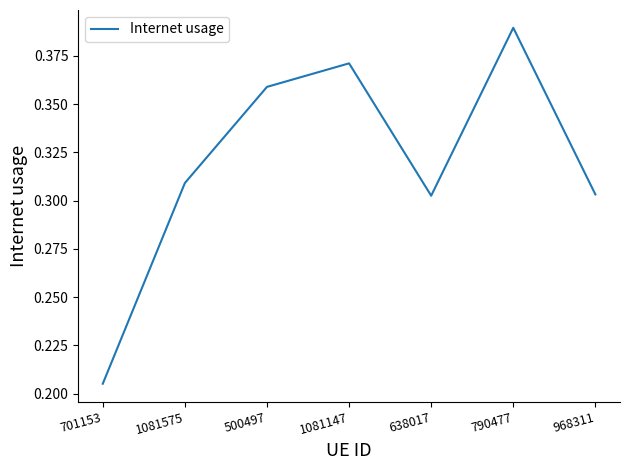

What is the sum of all values?

2.2